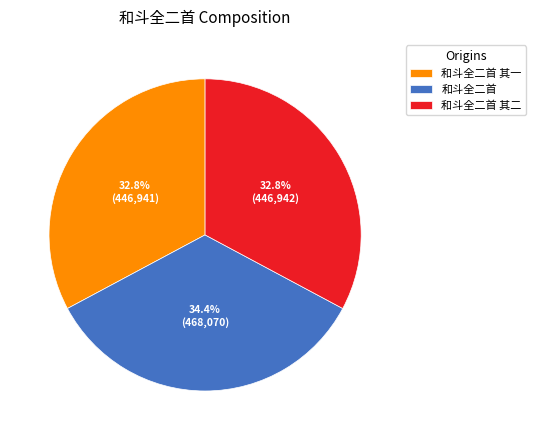

True or false: 和斗全二首 accounts for 22% of the total.

False